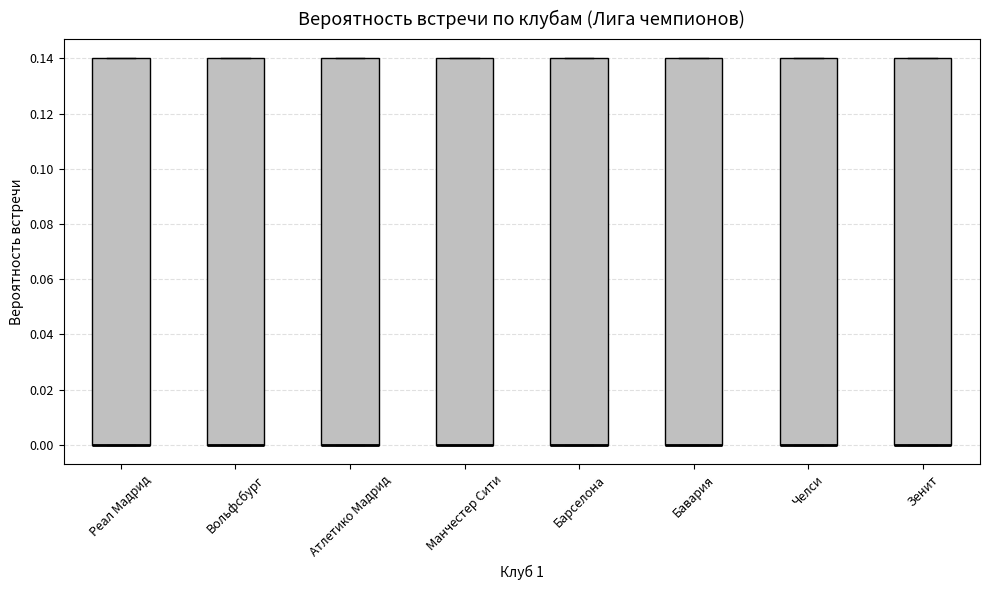

Where is the lower edge of the box for Зенит on the y-axis? The values are not printed on the chart, so give them approximately, as read against the axis.

0.00